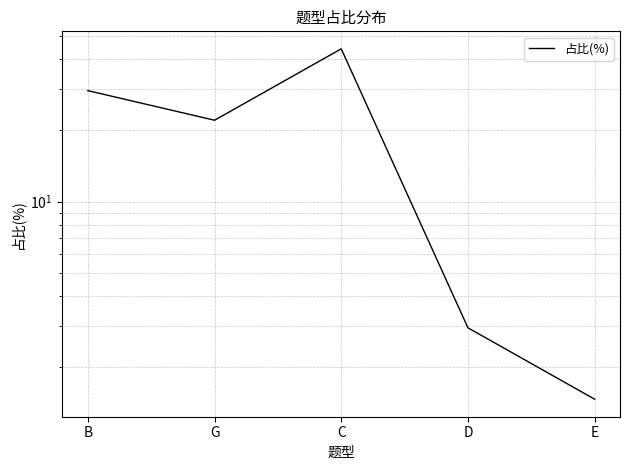

What is the greatest value displayed?

44.1